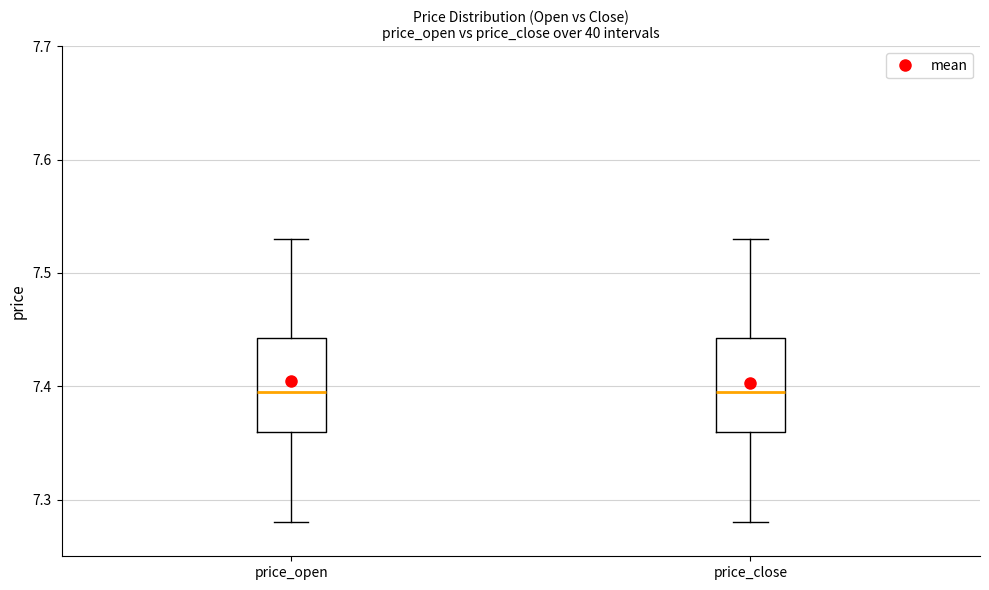

Reading left to right, read every box against the y-axis: the position of its median line, the range the box covers, and the ends of its whiskers. The values are not printed on the chart, so give them approximately, as read against the axis.

price_open: median 7.40, box 7.36 to 7.44, whiskers 7.28 to 7.53
price_close: median 7.40, box 7.36 to 7.44, whiskers 7.28 to 7.53